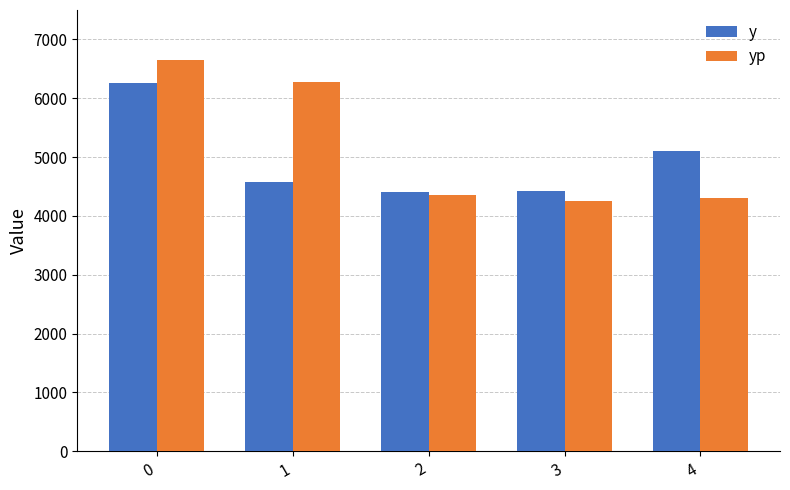

List the series in order of their peak value, highest first.

yp, y